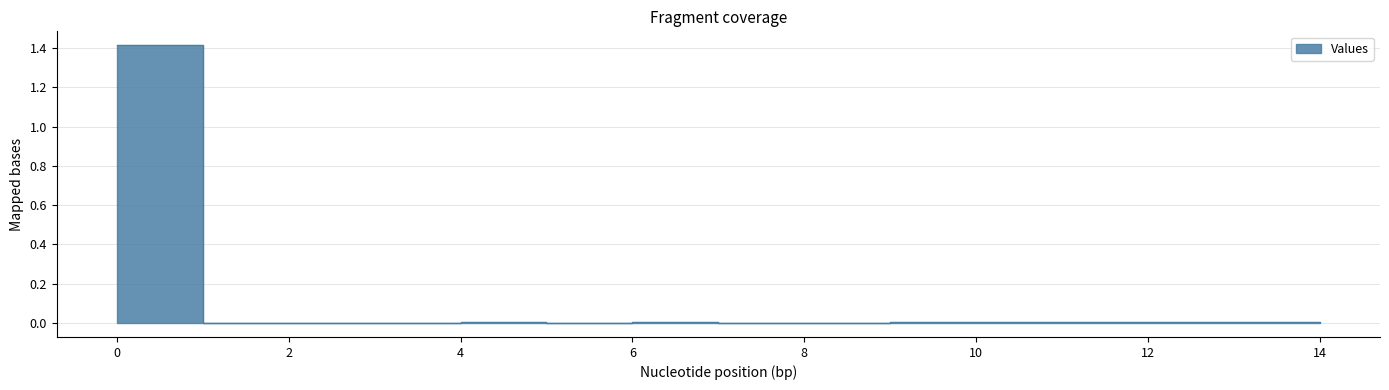

The value at 2 is 0.0. True or false?

True